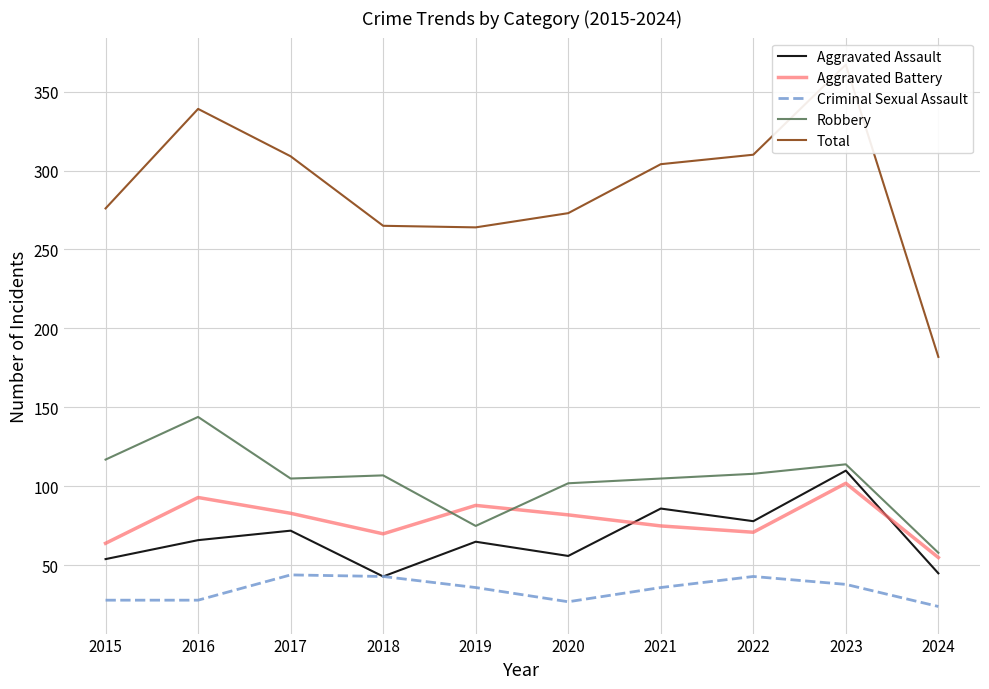

In Aggravated Assault, how many points are lower than both neighbors (excluding endpoints)?

3